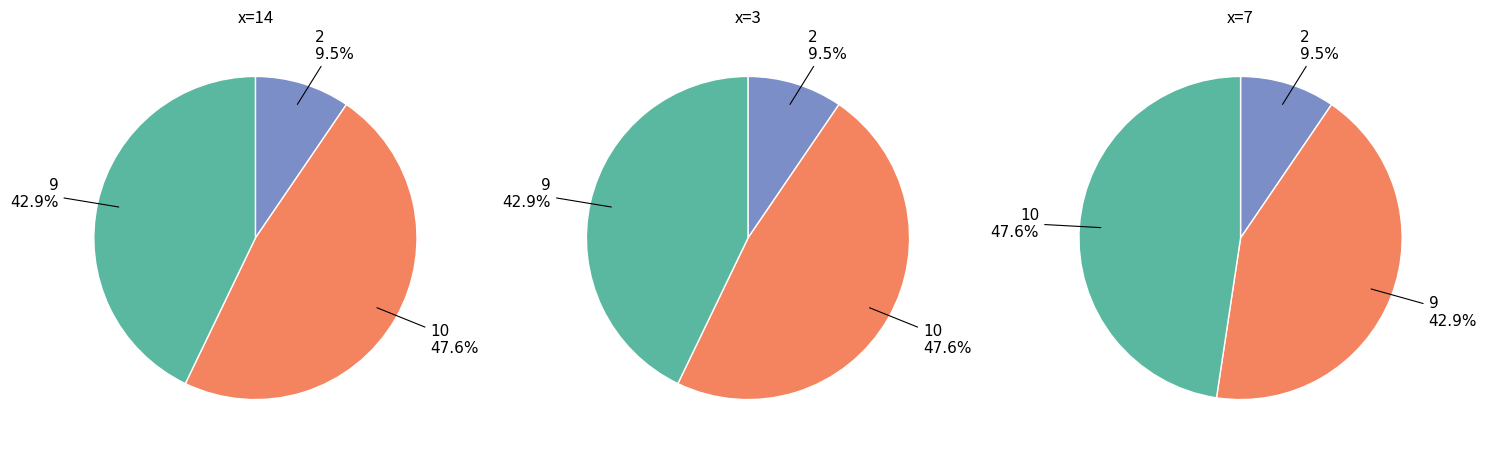

Between 2 and 9, which series saw the biggest shift?

x=7